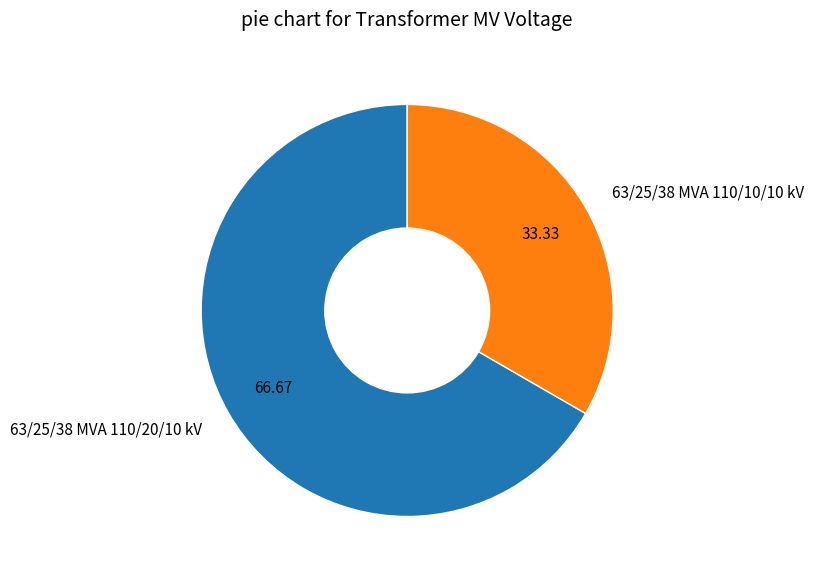

Rank the categories by value from highest to lowest.

63/25/38 MVA 110/20/10 kV, 63/25/38 MVA 110/10/10 kV